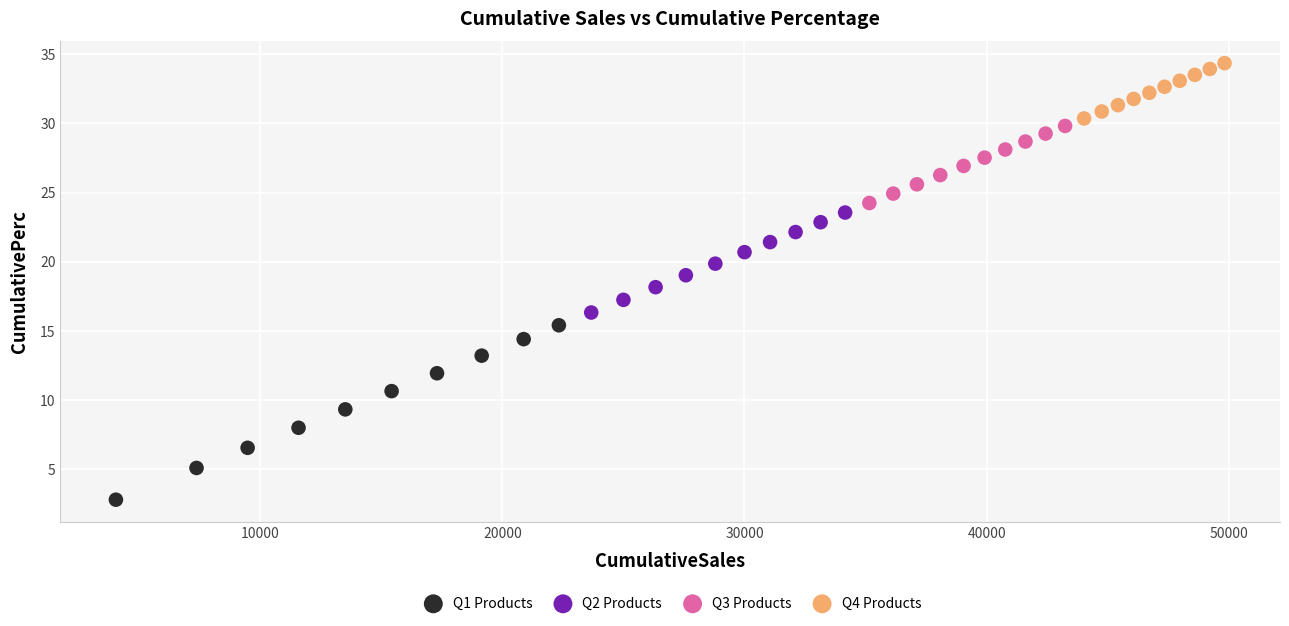

Which series contains the lowest Y value?

Q1 Products